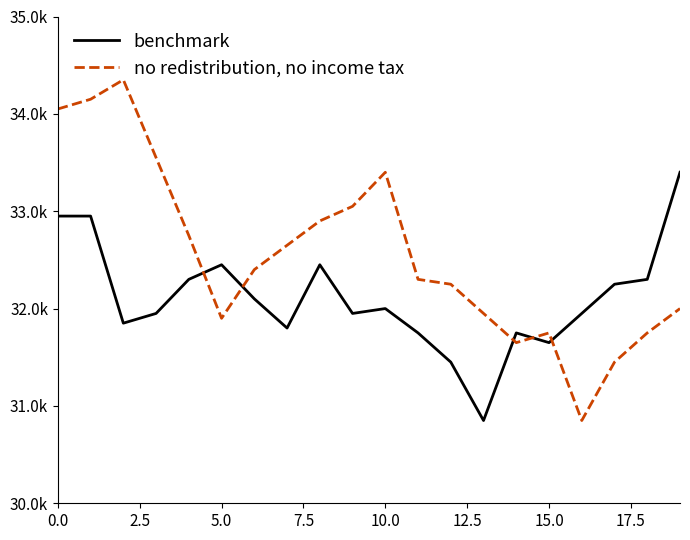

List the series in order of their peak value, lowest first.

benchmark, no redistribution, no income tax